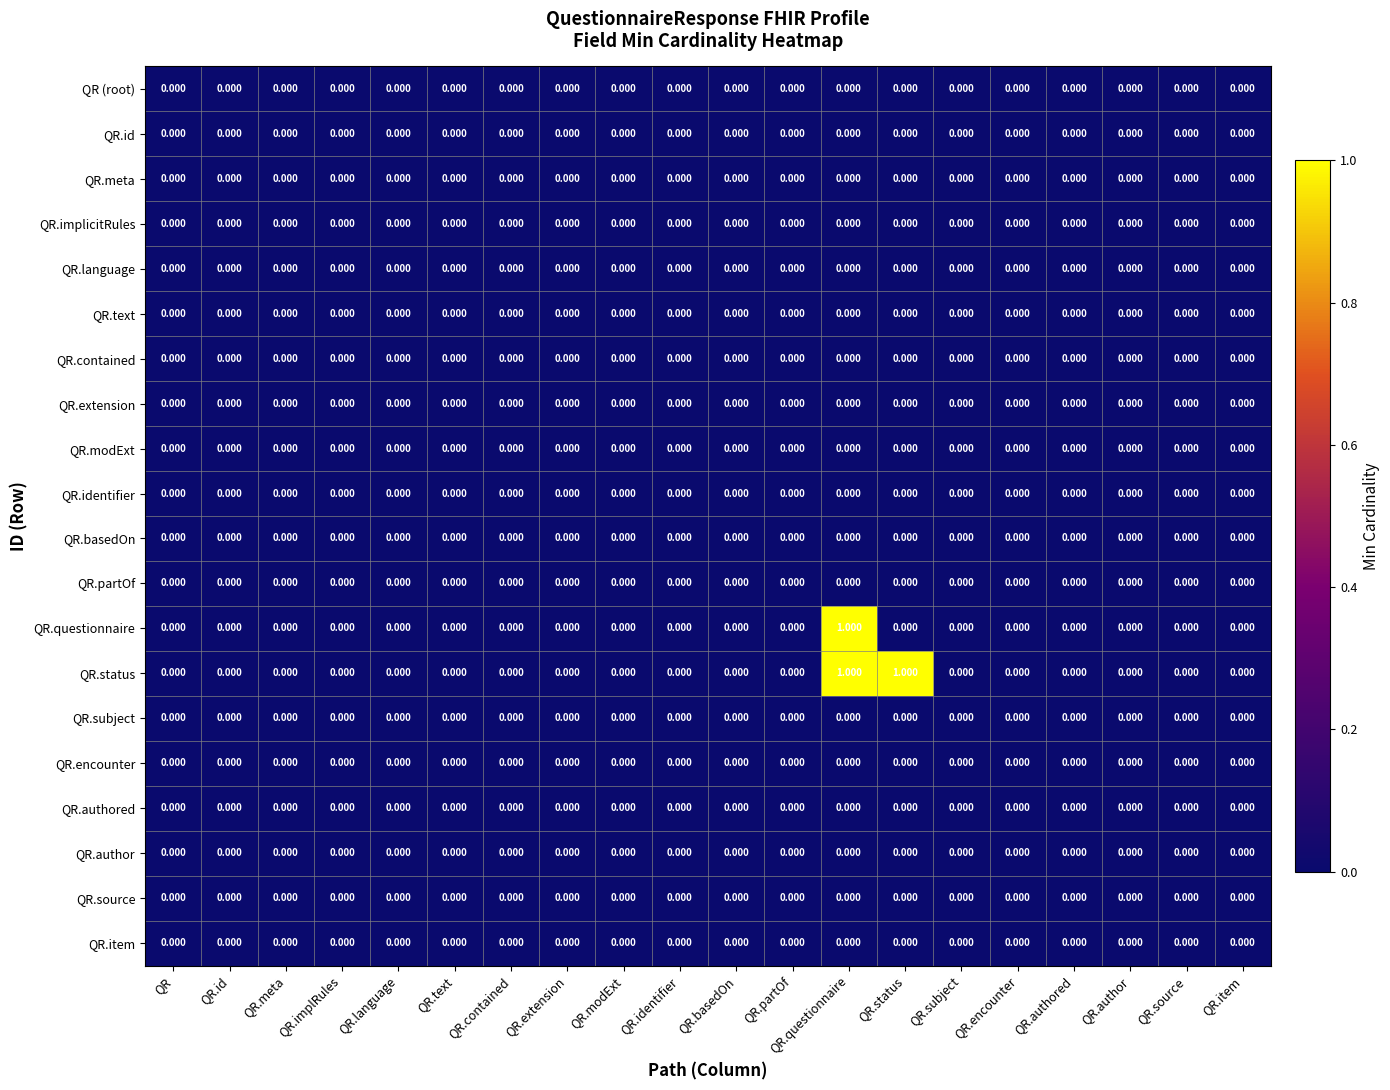

Which series changed the most between QR.status and QR.source?

QR.status